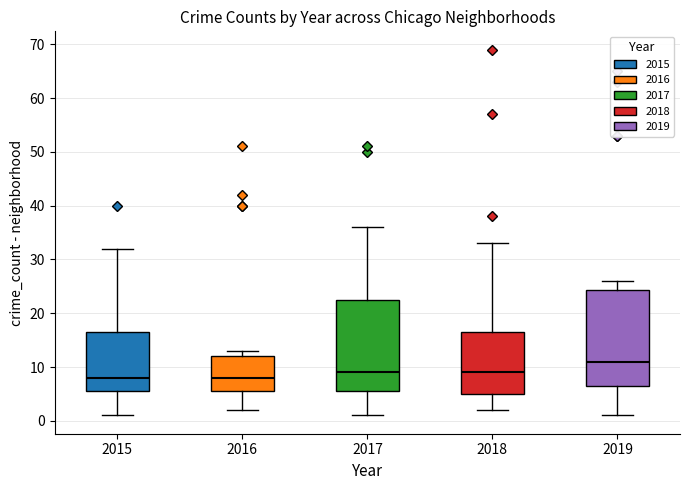

Reading left to right, read every box against the y-axis: the position of its median line, the range the box covers, and the ends of its whiskers. The values are not printed on the chart, so give them approximately, as read against the axis.

2015: median 8, box 6 to 17, whiskers 1 to 32
2016: median 8, box 6 to 12, whiskers 2 to 13
2017: median 9, box 6 to 23, whiskers 1 to 36
2018: median 9, box 5 to 17, whiskers 2 to 33
2019: median 11, box 7 to 24, whiskers 1 to 26